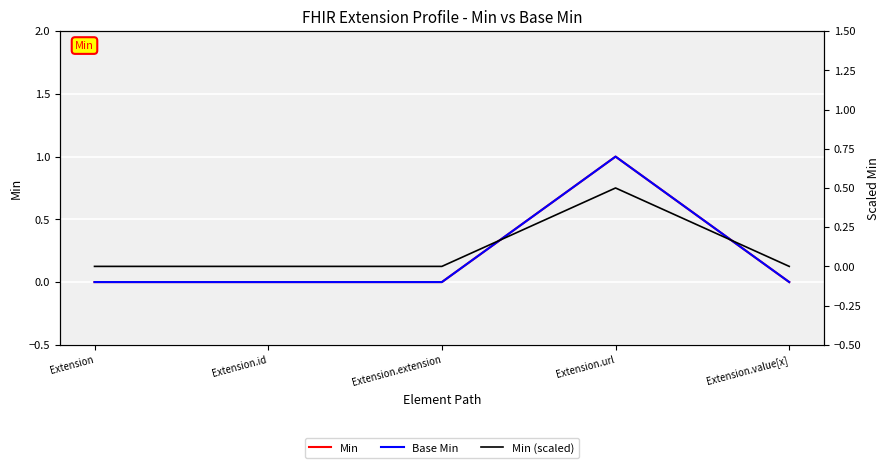

What is the sum of all Base Min values?

1.0